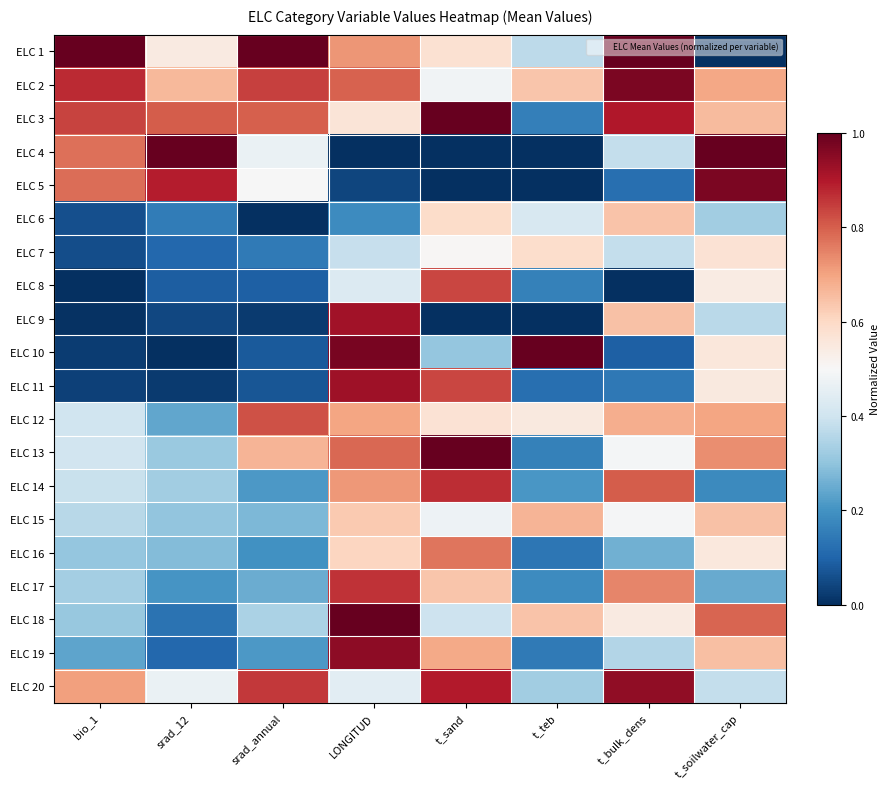

At which category is the sum across all series the highest?

LONGITUD